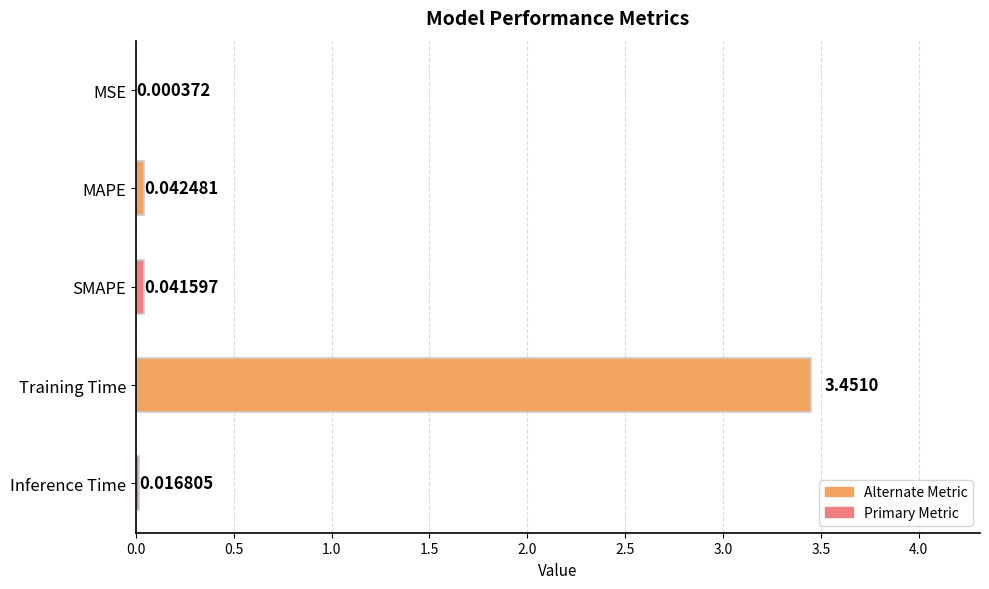

Are the bars grouped side by side (vs. stacked)?

No